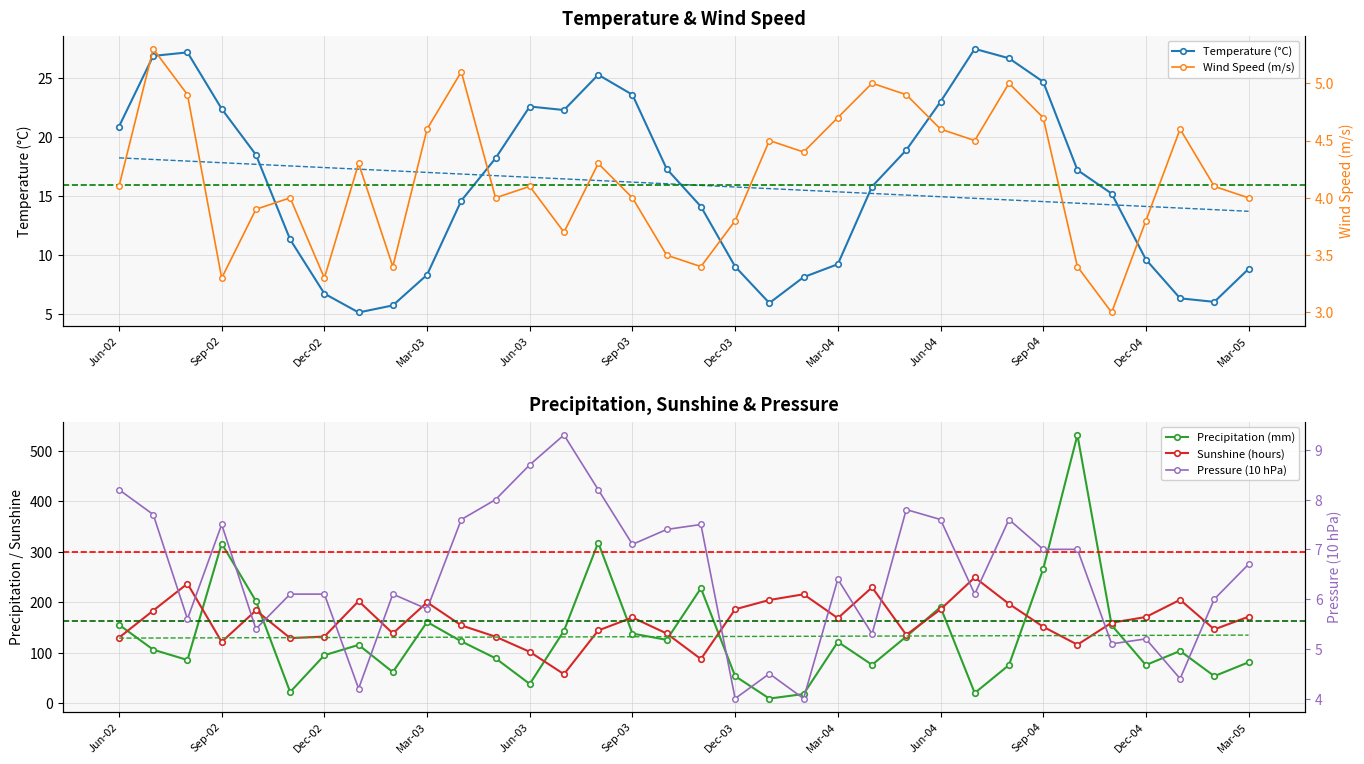

At which category does Wind Speed reach its first local valley?

Sep-02